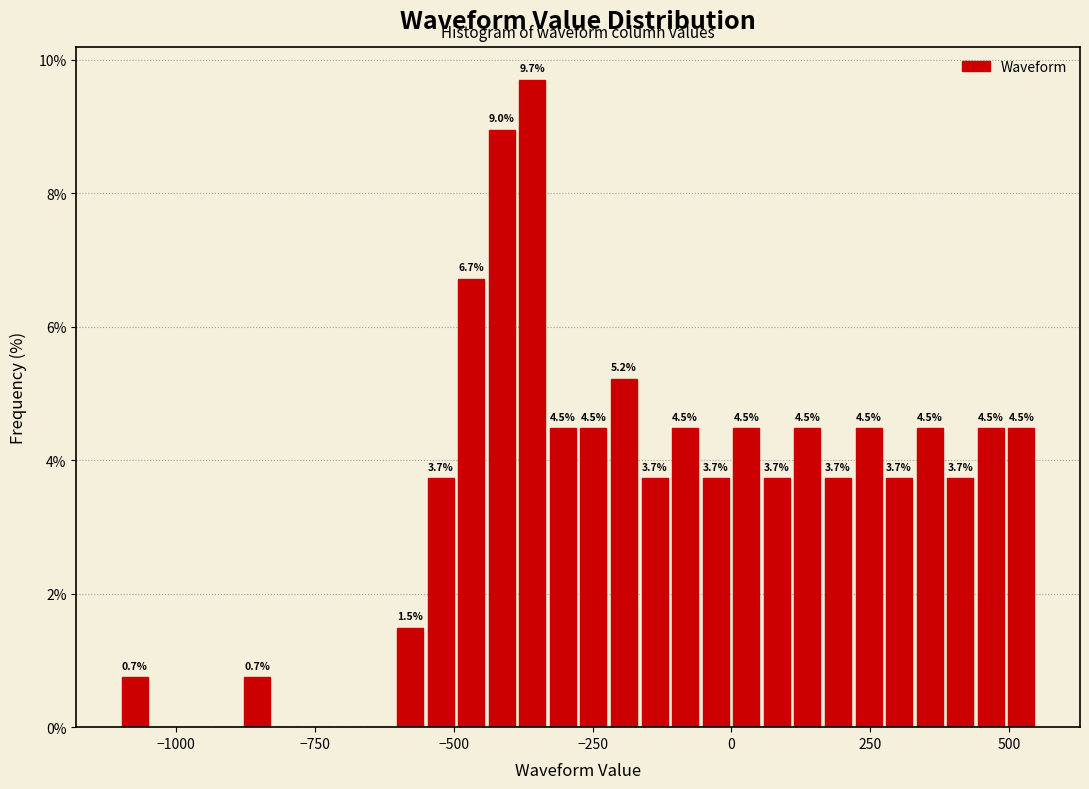

Around what value on the x-axis is the tallest bar? Give the approximate position of its centre, as read against the axis.

-350